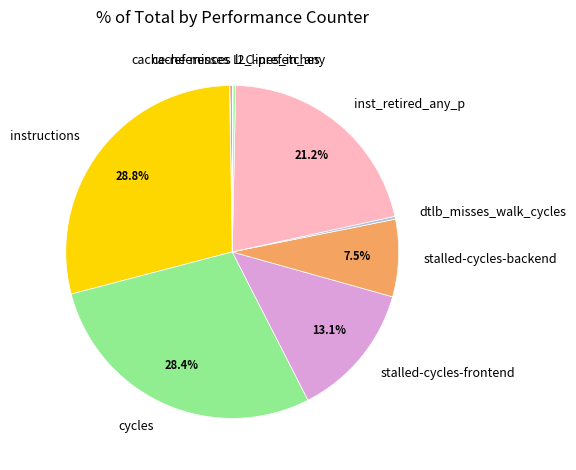

To the nearest percent, what is the difference between the largest and smallest slice percentages?

29%